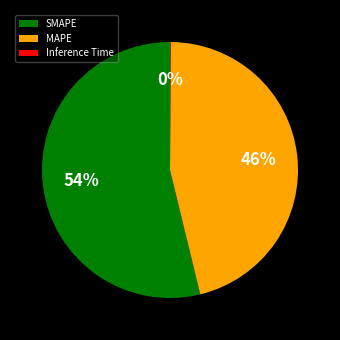

To the nearest percent, what portion does MAPE represent?

46%